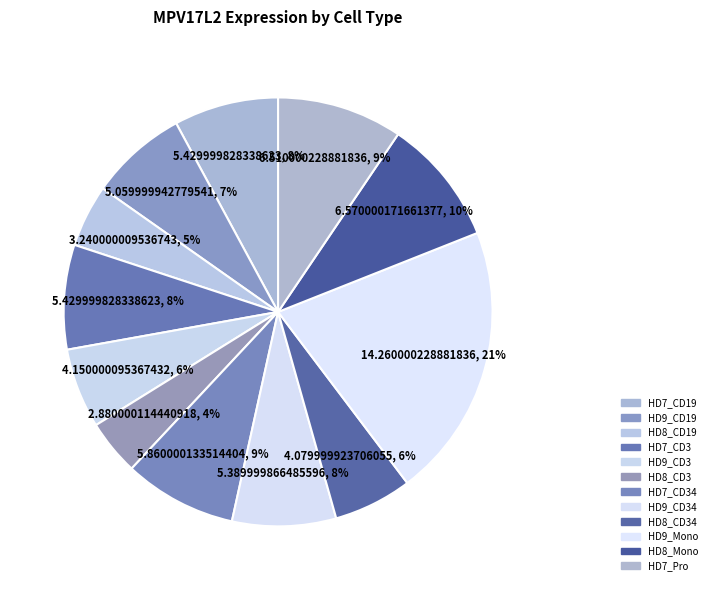

How many slices are in this pie chart?

12